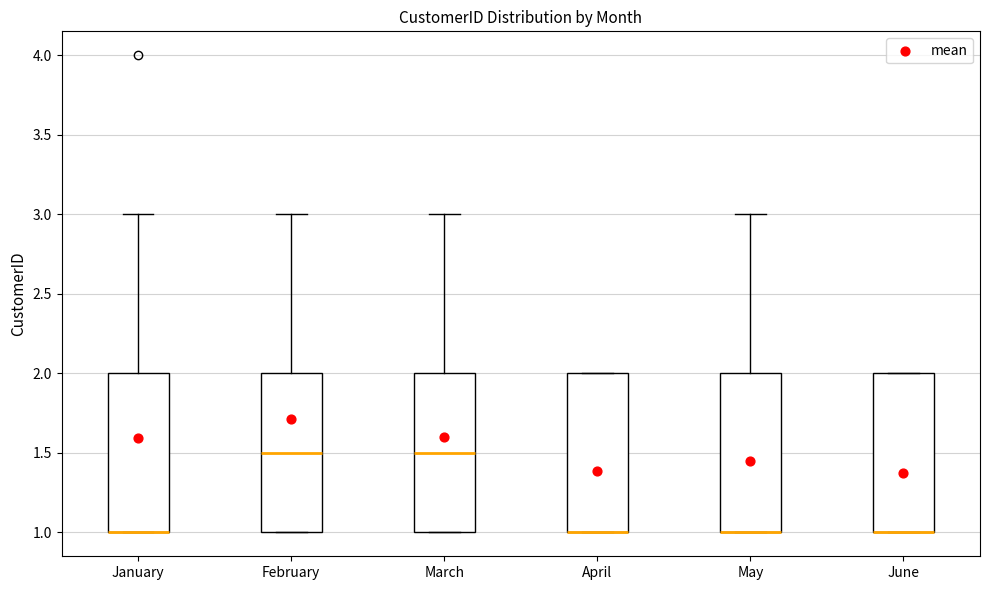

Reading left to right, transcribe this box plot: for each box, give where its median line is, the range the box spans, and where its two whiskers end, as read against the y-axis. The values are not printed on the chart, so give them approximately, as read against the axis.

January: median 1.0 (drawn on the box's lower edge), box 1.0 to 2.0, whiskers 1.0 to 3.0
February: median 1.5, box 1.0 to 2.0, whiskers 1.0 to 3.0
March: median 1.5, box 1.0 to 2.0, whiskers 1.0 to 3.0
April: median 1.0 (drawn on the box's lower edge), box 1.0 to 2.0, whiskers 1.0 to 2.0
May: median 1.0 (drawn on the box's lower edge), box 1.0 to 2.0, whiskers 1.0 to 3.0
June: median 1.0 (drawn on the box's lower edge), box 1.0 to 2.0, whiskers 1.0 to 2.0